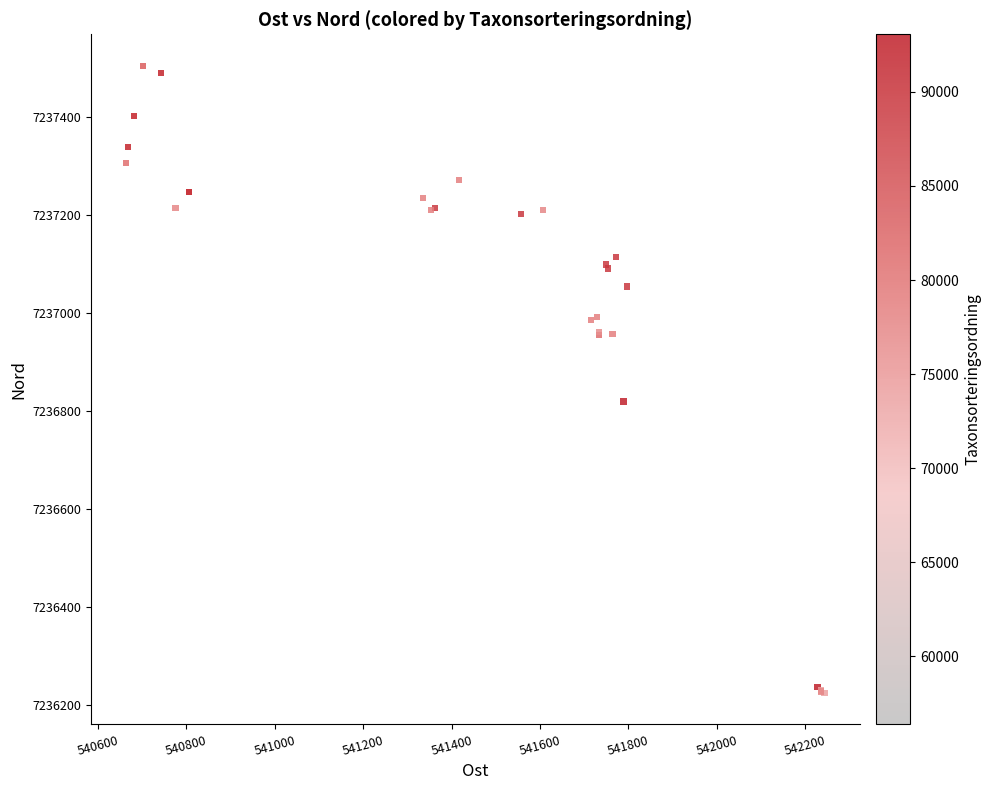

What Y value in the scatter plot is closest to 7236865?

7236820.1